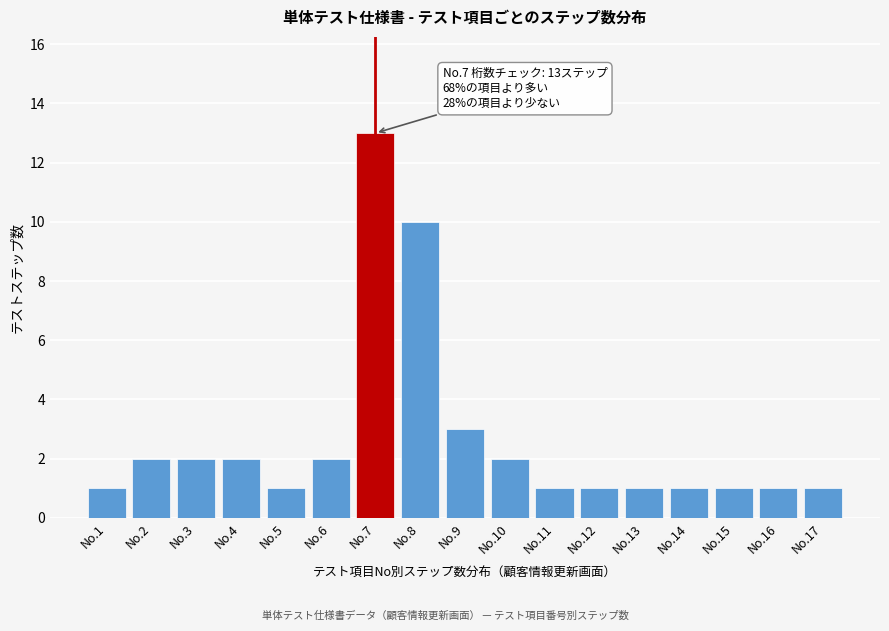

Reading right to left, what are all the values shown in this chart?

No.17=1	No.16=1	No.15=1	No.14=1	No.13=1	No.12=1	No.11=1	No.10=2	No.9=3	No.8=10	No.7=13	No.6=2	No.5=1	No.4=2	No.3=2	No.2=2	No.1=1